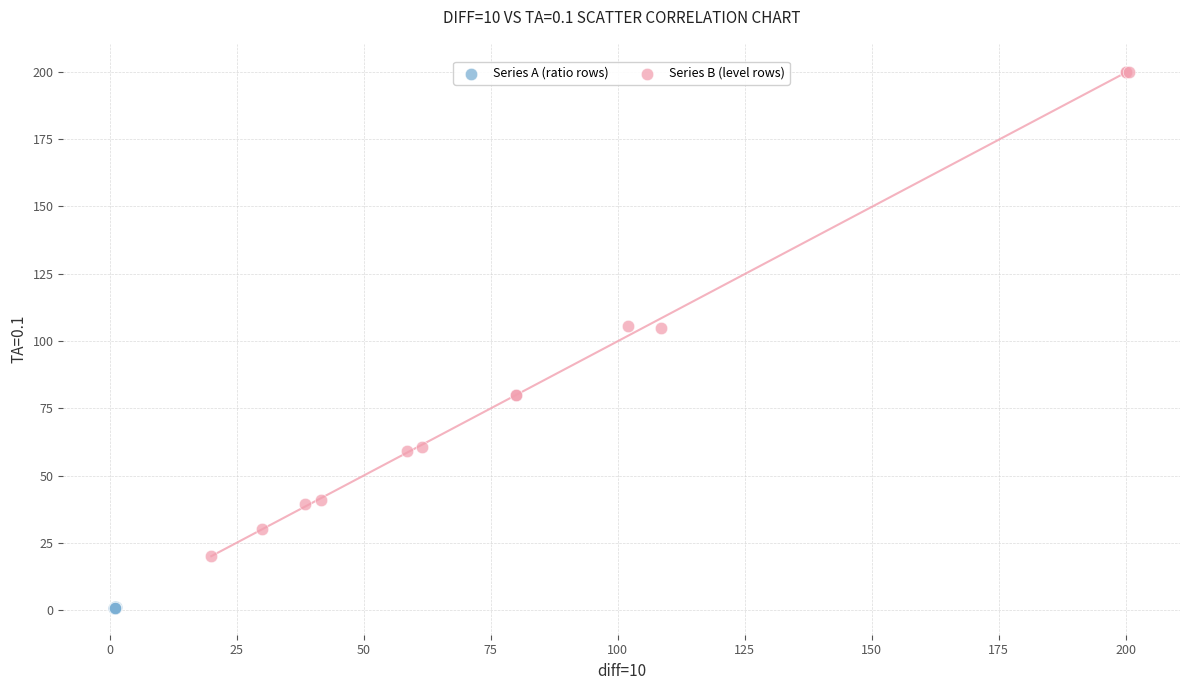

Which series contains the lowest Y value?

Series A (ratio rows)